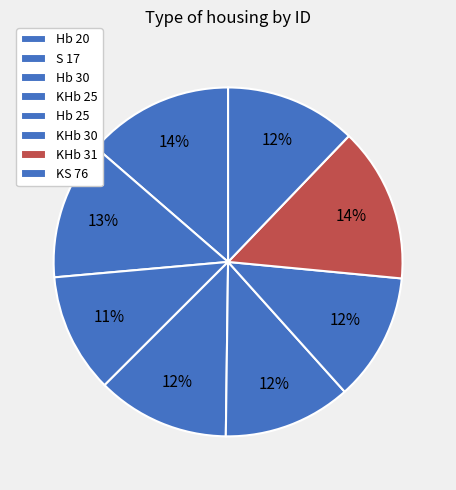

Is it true that KS 76 is 12% of the pie?

True